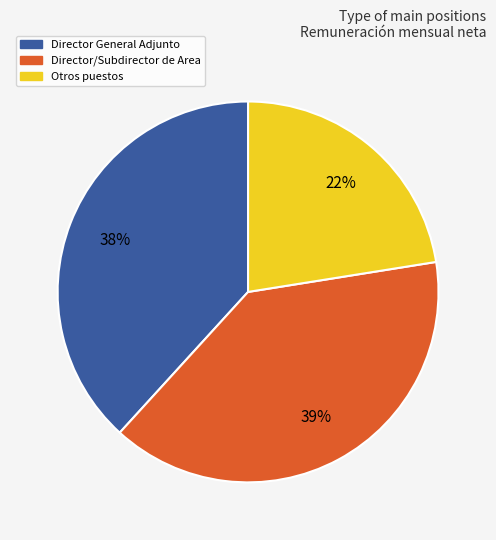

How many slices are in this pie chart?

3